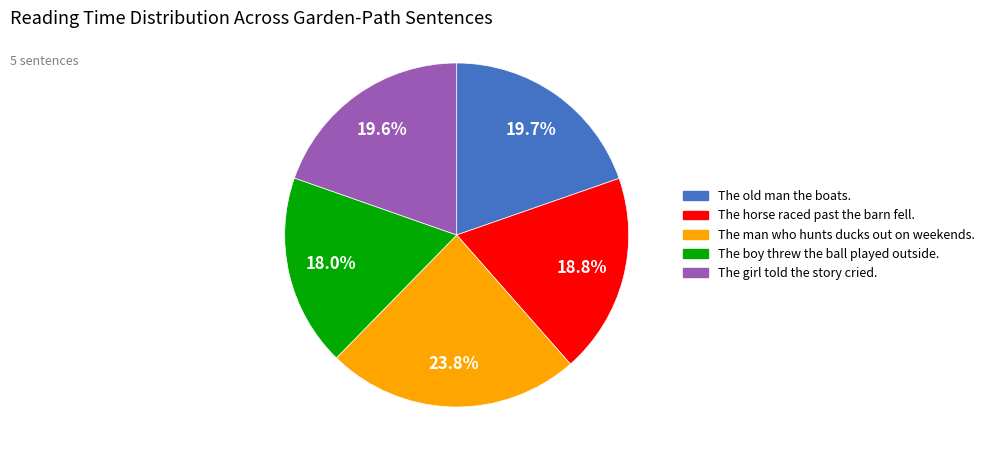

What is the smallest slice in the pie chart?

The boy threw the ball played outside.